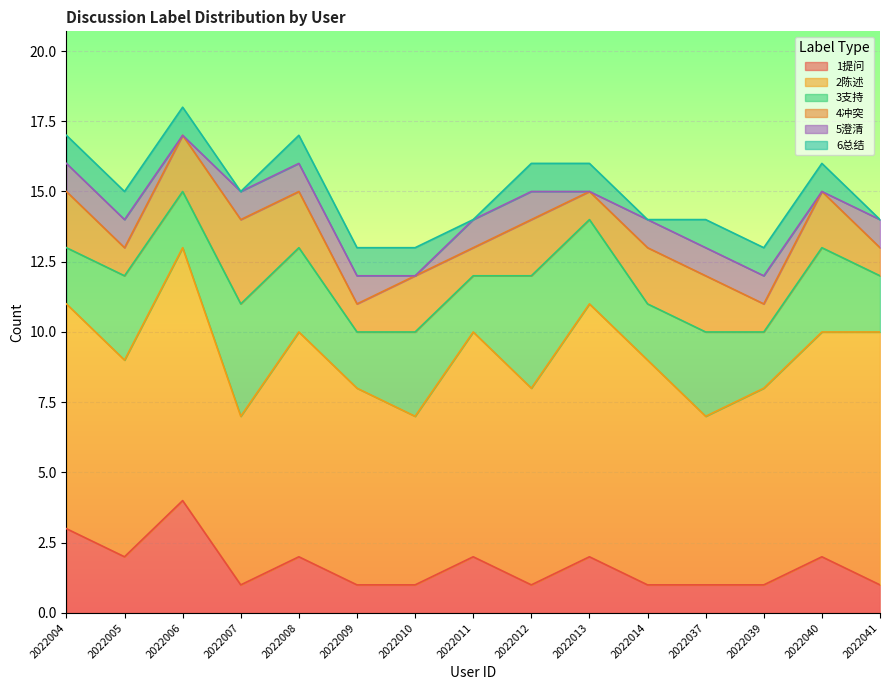

The value of 1提问 at 2022004 is 3. True or false?

True